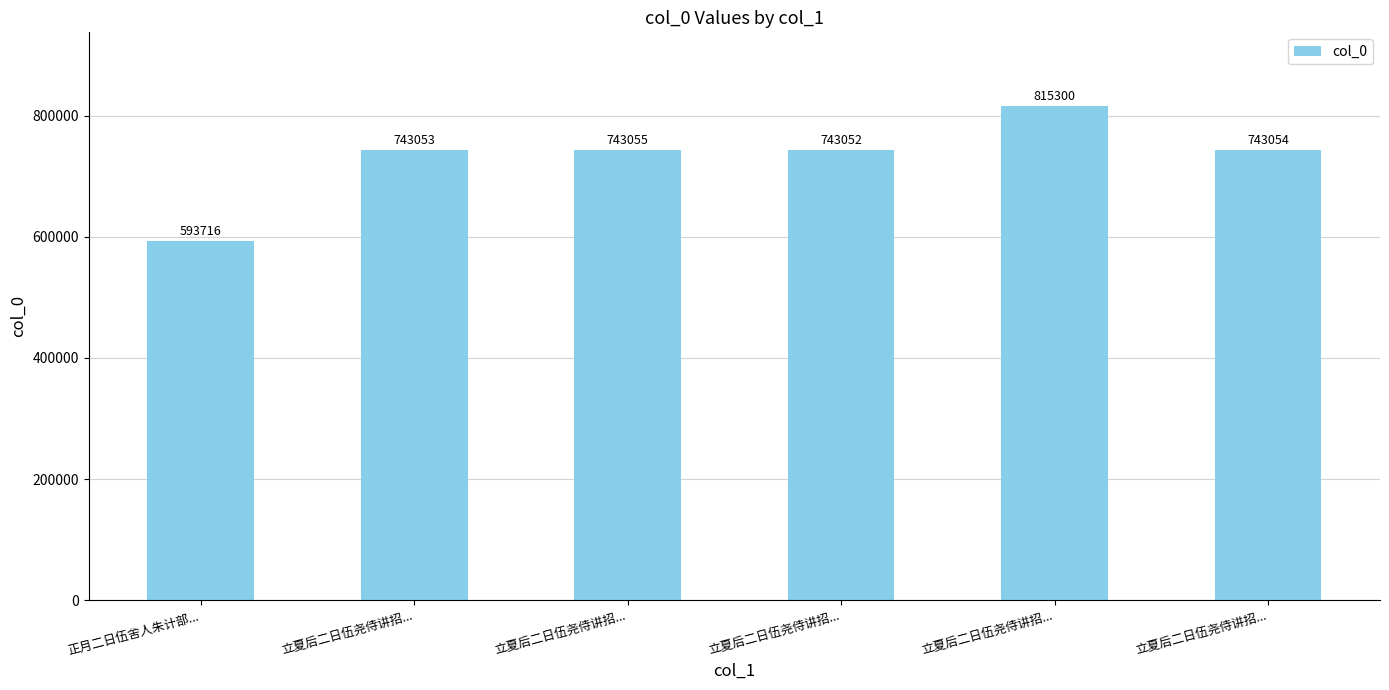

The chart shows a value of 1461630 at 立夏后二日伍尧侍讲招.... True or false?

False